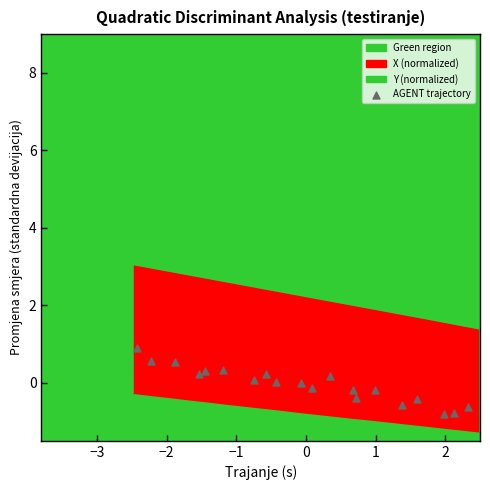

What is the range of X values (max minus min)?

4.8